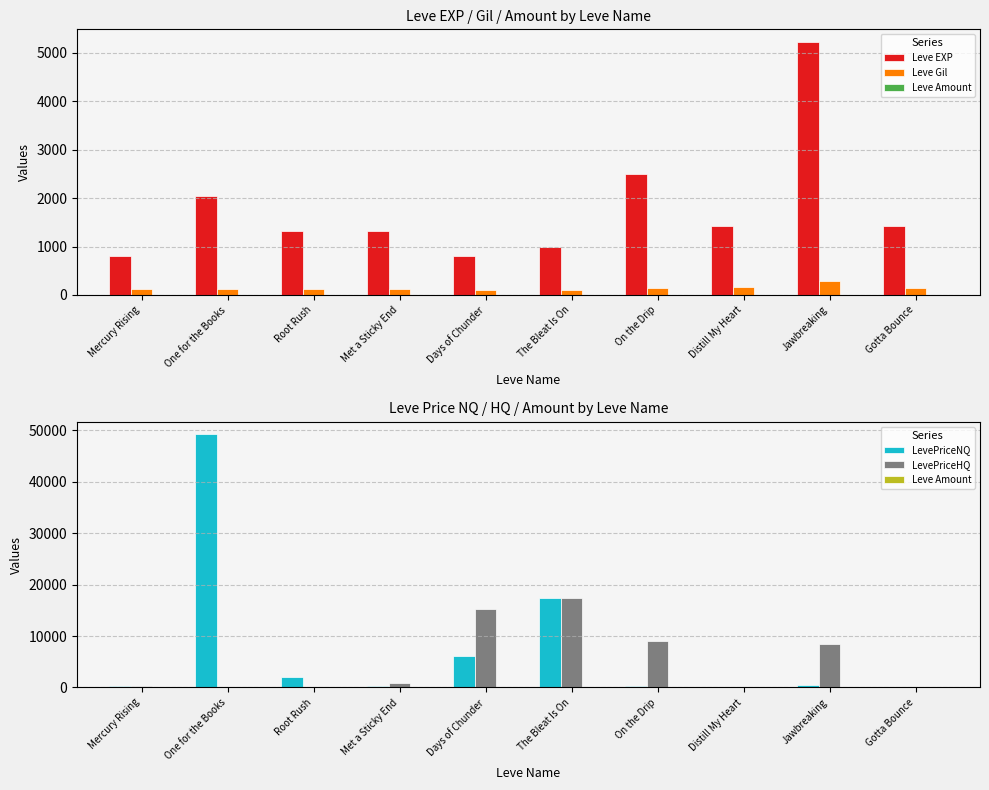

At Mercury Rising, list the series in order from largest to smallest.

Leve EXP, LevePriceHQ, LevePriceNQ, Leve Gil, Leve Amount